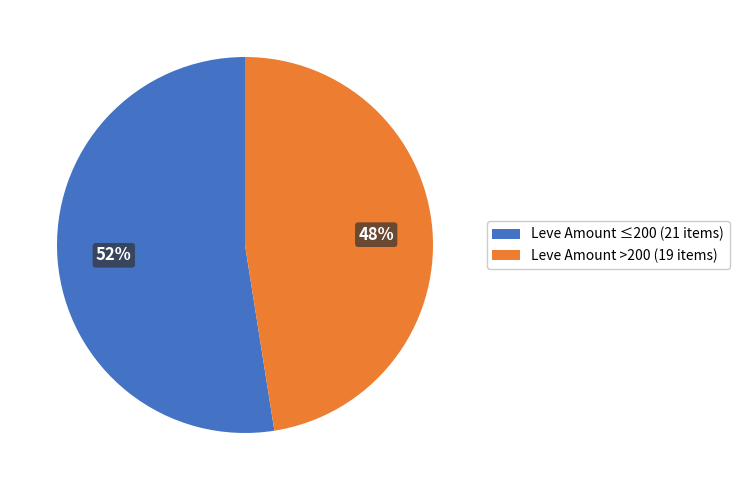

Count the number of slices in the pie.

2